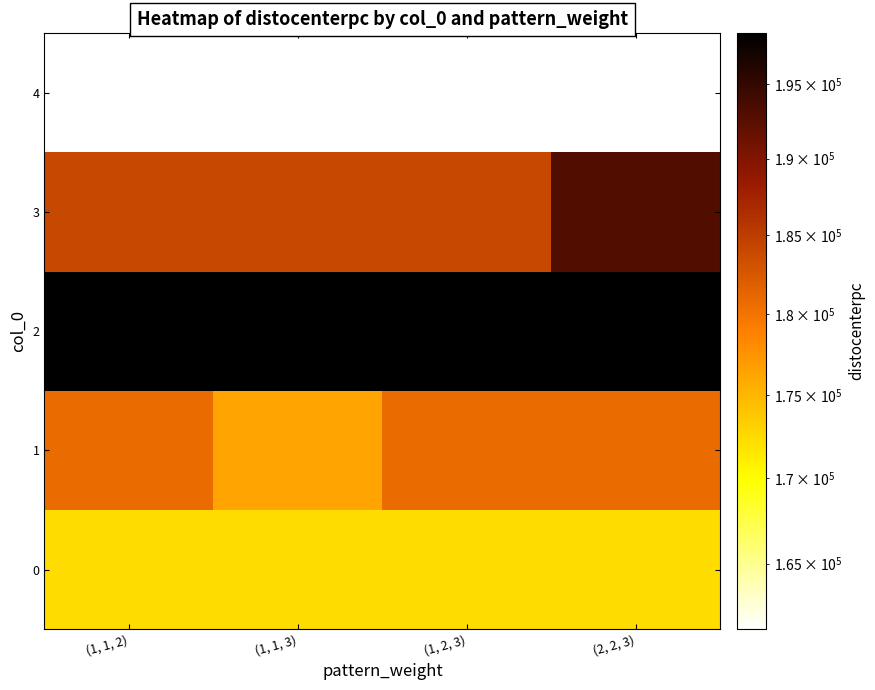

Reading right to left, what are all the values shown in this chart?

0: (2, 2, 3)=172263.5	(1, 2, 3)=172263.5	(1, 1, 3)=172263.5	(1, 1, 2)=172263.5
1: (2, 2, 3)=180777.3	(1, 2, 3)=180777.3	(1, 1, 3)=176248.3	(1, 1, 2)=180777.3
2: (2, 2, 3)=198483.1	(1, 2, 3)=198483.1	(1, 1, 3)=198483.1	(1, 1, 2)=198483.1
3: (2, 2, 3)=193074.5	(1, 2, 3)=184020.4	(1, 1, 3)=184020.4	(1, 1, 2)=184020.4
4: (2, 2, 3)=161282.6	(1, 2, 3)=161282.6	(1, 1, 3)=161282.6	(1, 1, 2)=161282.6